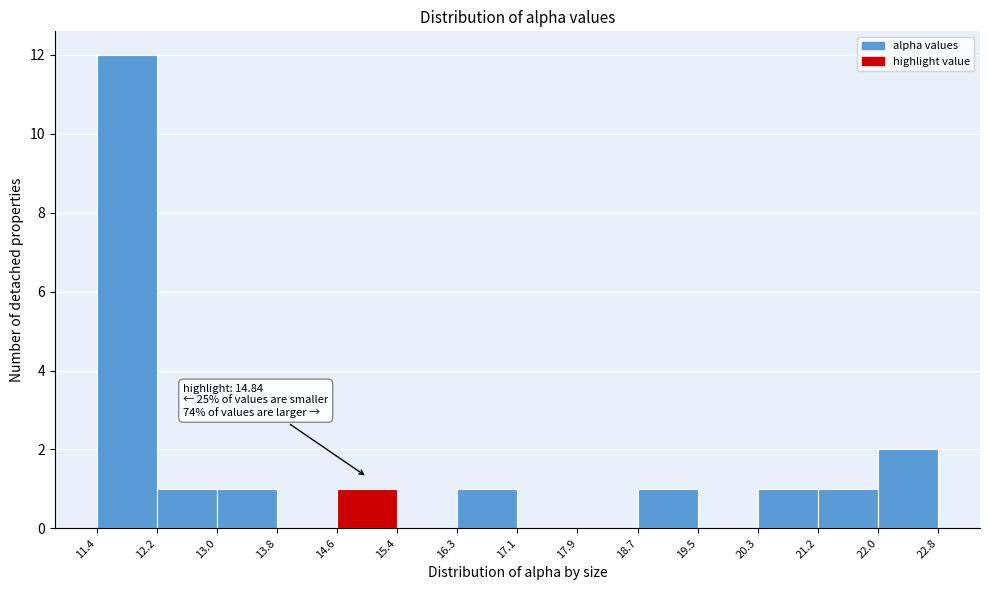

Over which range of the x-axis is the bar tallest?

11.4 to 12.2